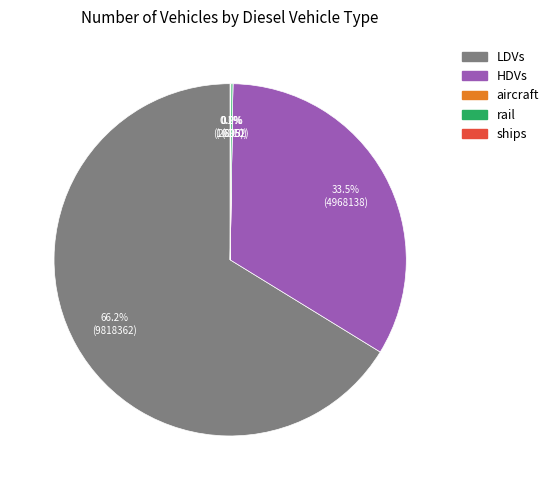

To the nearest percent, what is the difference between the largest and smallest slice percentages?

66%